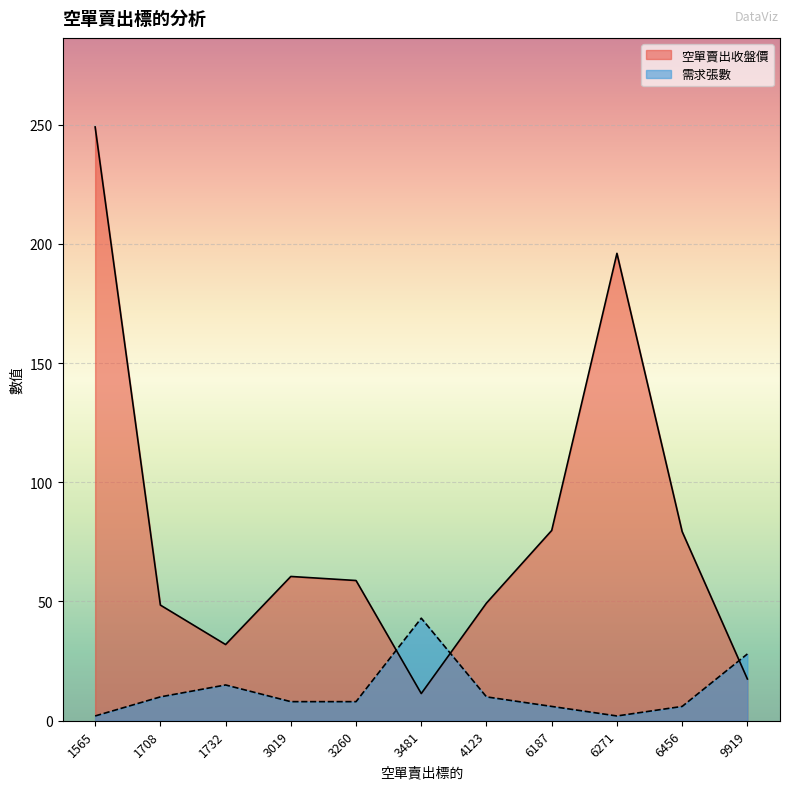

Reading left to right, list all the values displayed in this chart.

空單賣出收盤價: 249.0	48.5	31.9	60.5	58.8	11.4	49.4	79.8	196.0	79.3	17.5
需求張數: 2.0	10.0	15.0	8.0	8.0	43.0	10.0	6.0	2.0	6.0	28.0